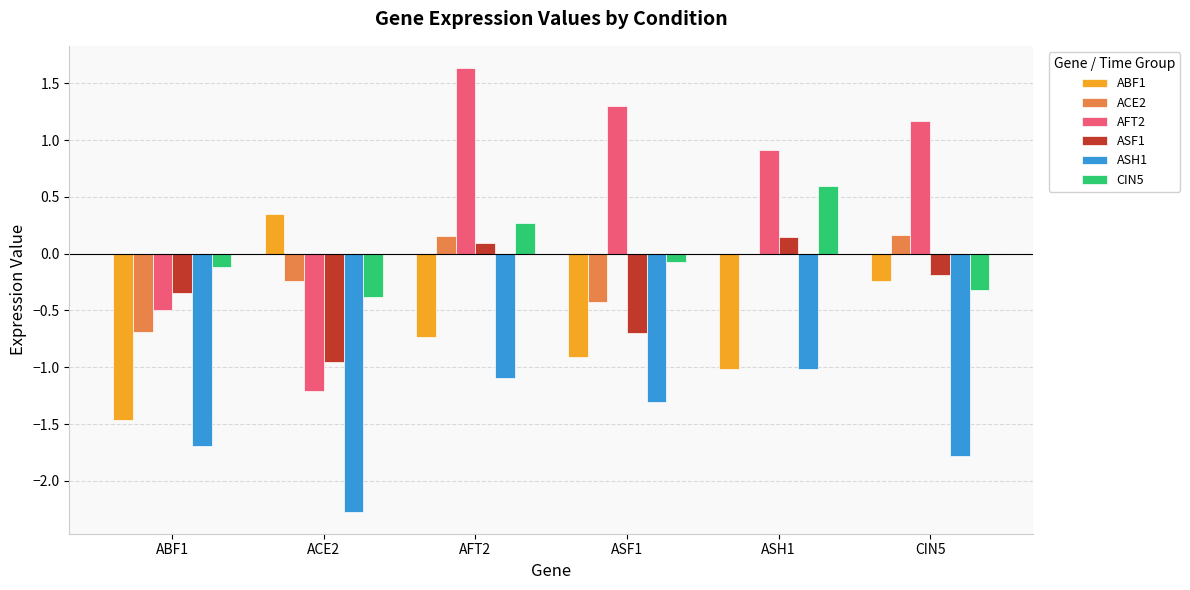

The CIN5 series shows -0.1 at ABF1. True or false?

True